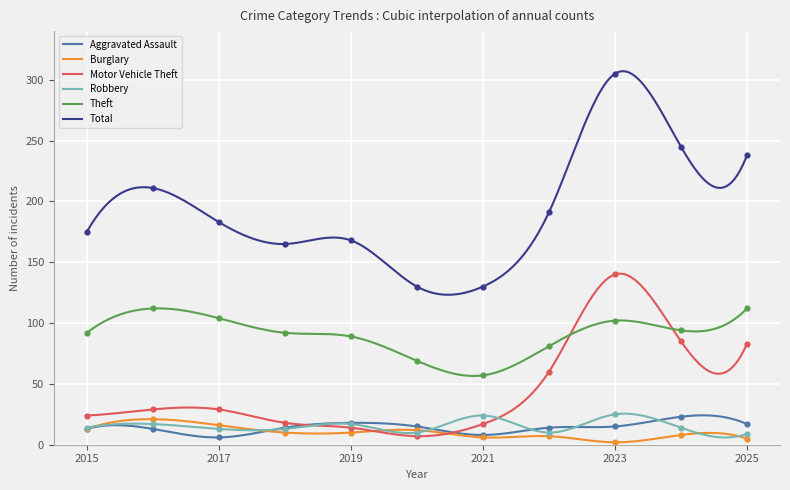

Which series contains the lowest Y value?

Burglary